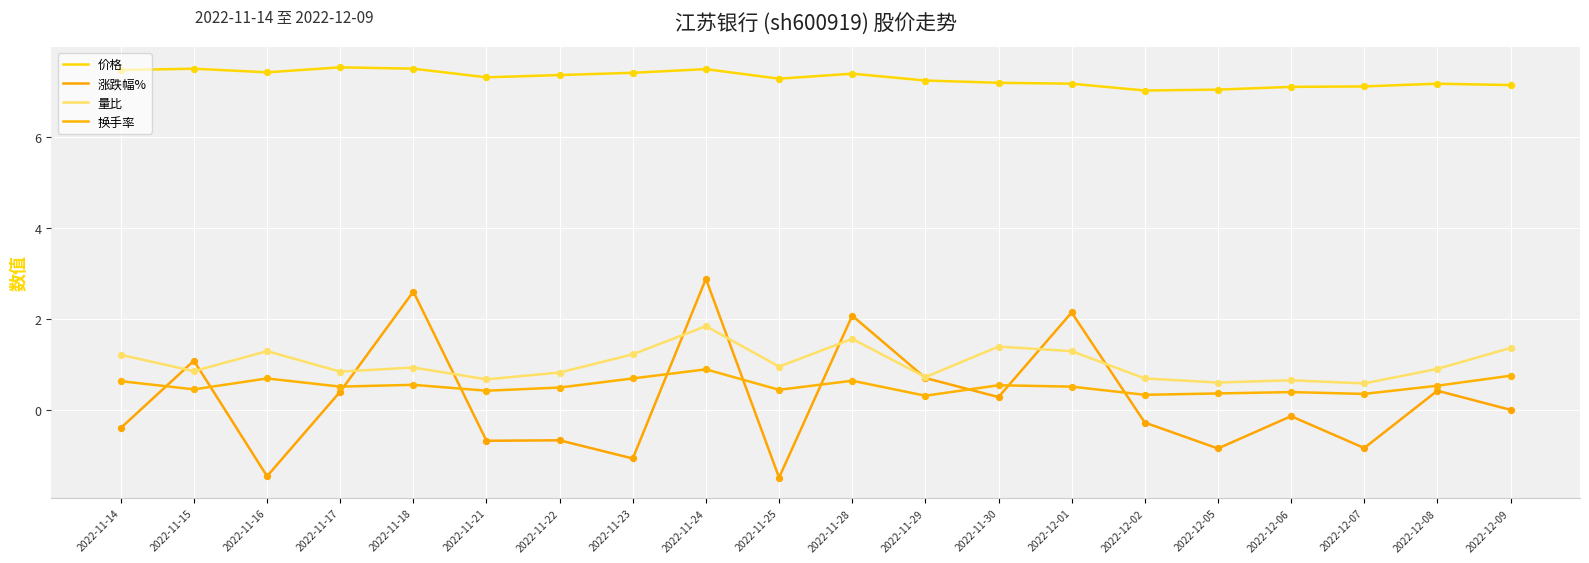

Does the chart have visible grid lines?

Yes